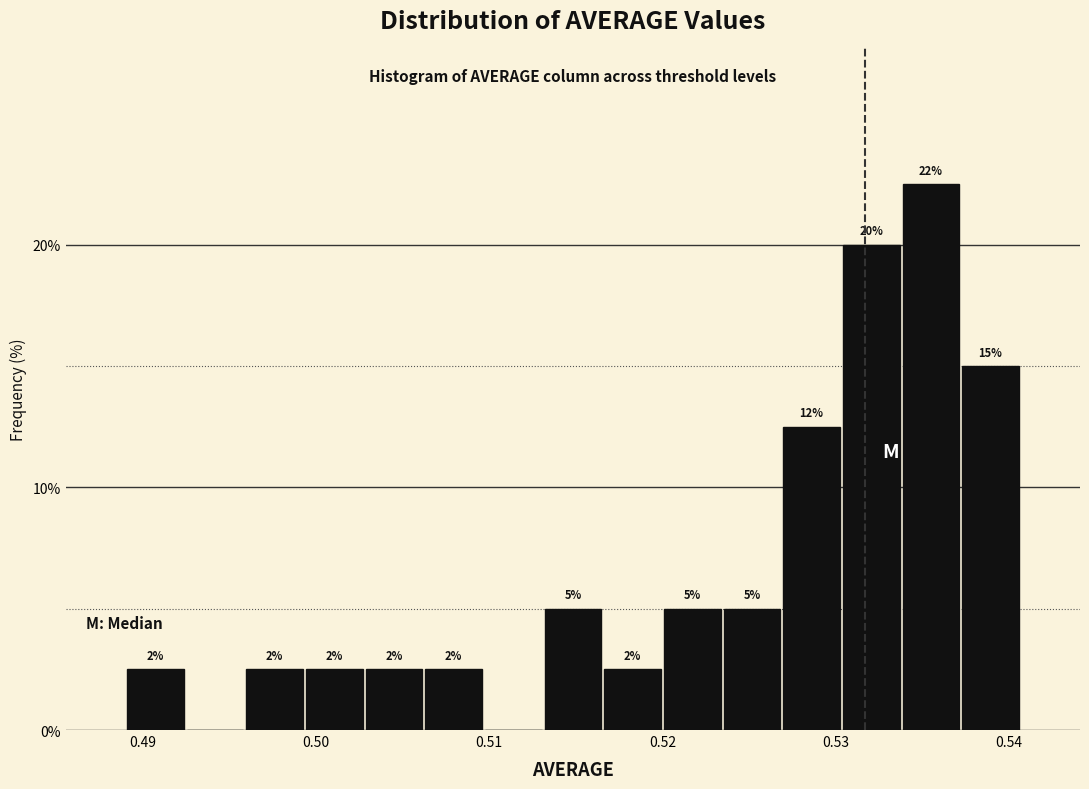

Read against the x-axis, roughly where is the centre of the tallest bar?

0.535